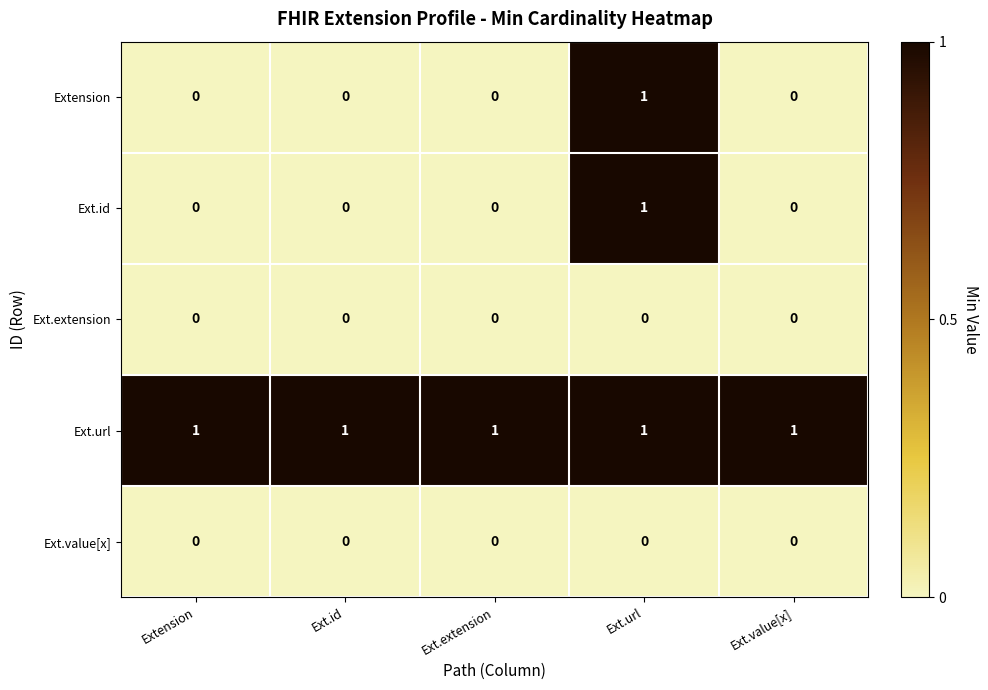

The Ext.extension series shows 0 at Ext.value[x]. True or false?

True